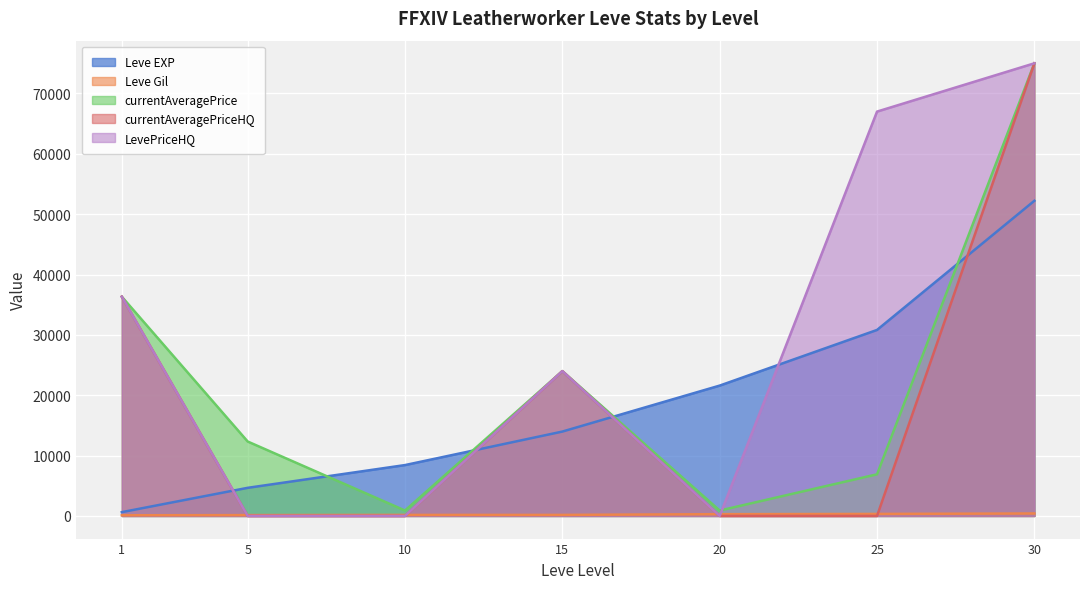

At how many categories does at least one series exceed 26680?

3